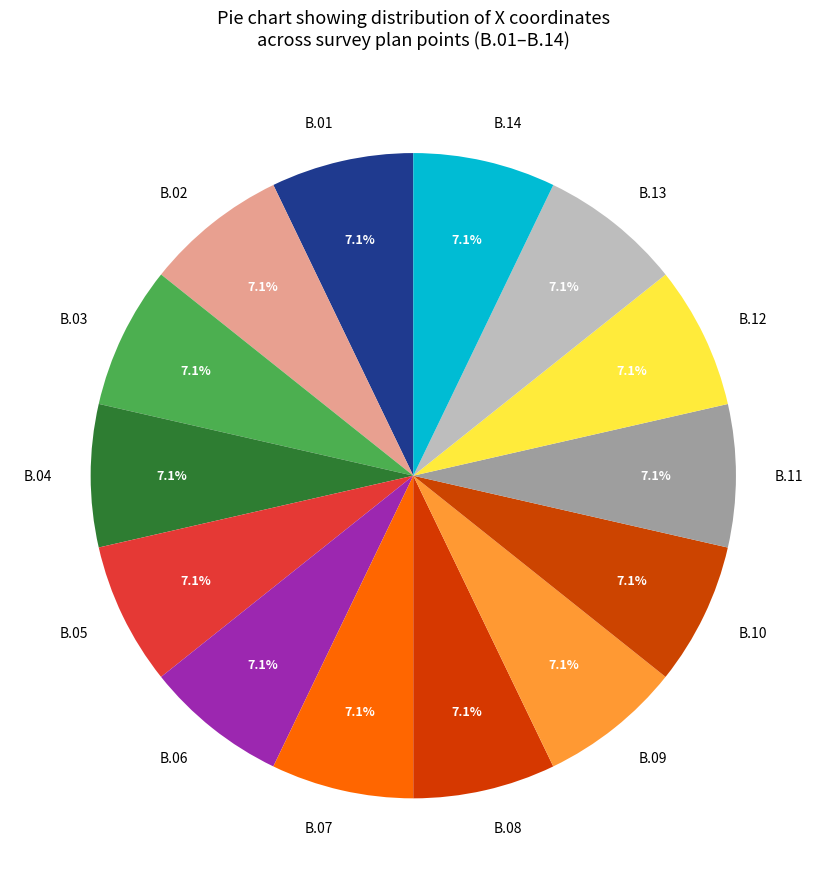

Approximately how many times larger is the value at B.03 compared to B.05?

1.0